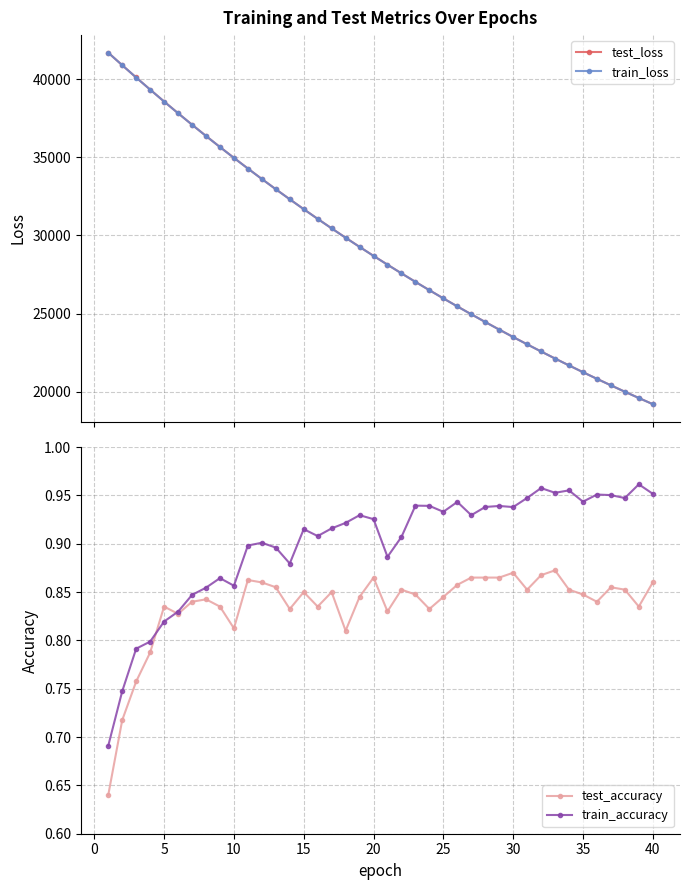

Which series has the largest range (max minus min)?

train_loss